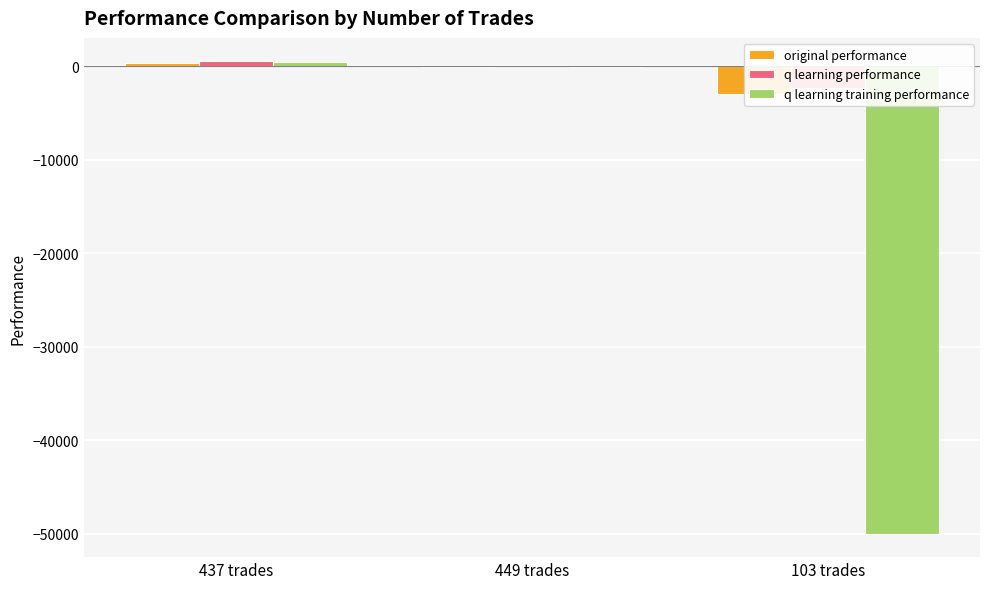

Reading left to right, extract all data points from this chart.

original performance: 347.2	-98.5	-2972.6
q learning performance: 528.8	51.3	-2308.3
q learning training performance: 479.4	-46.6	-50000.0